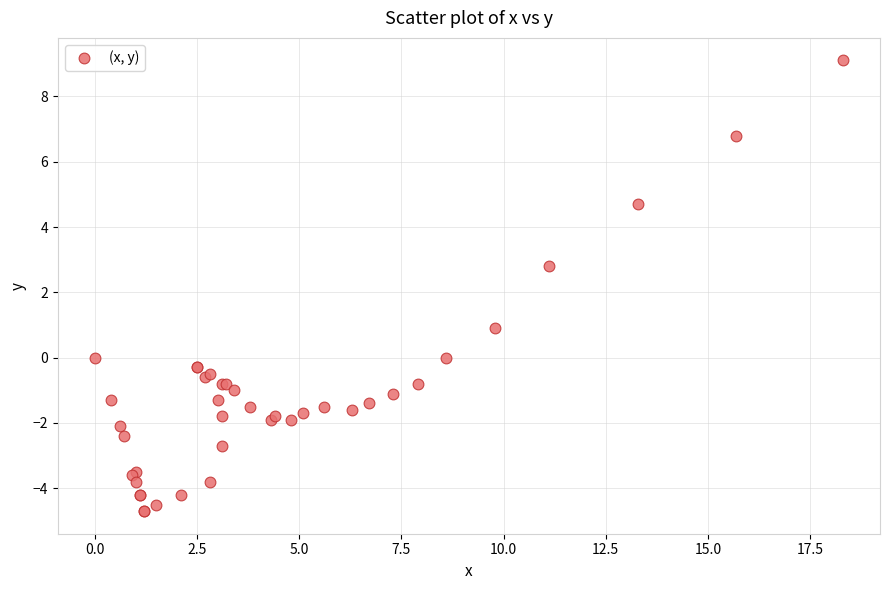

What Y value in the scatter plot is closest to 2?

2.8